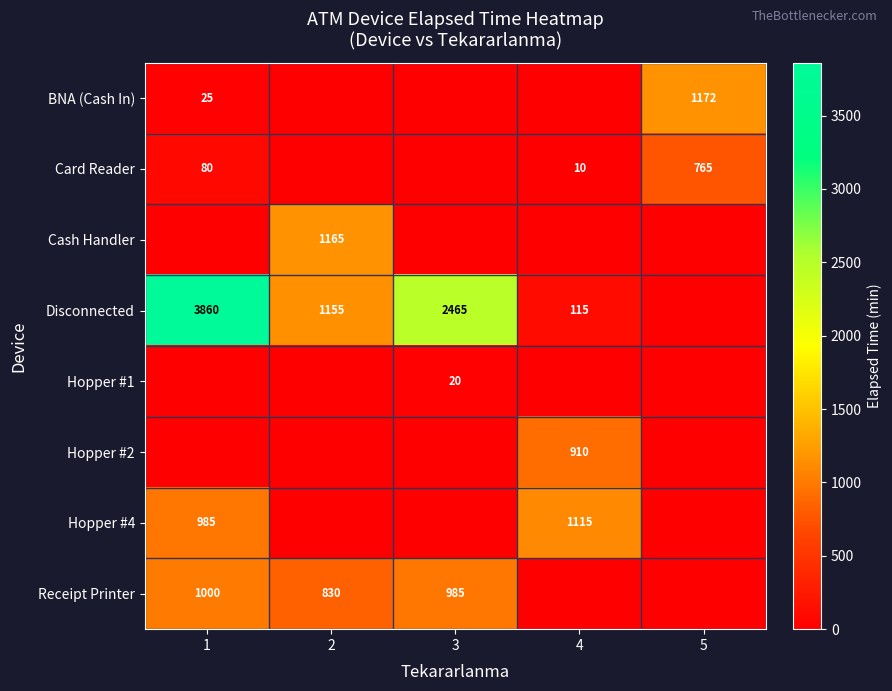

The Receipt Printer series shows 985 at 3. True or false?

True